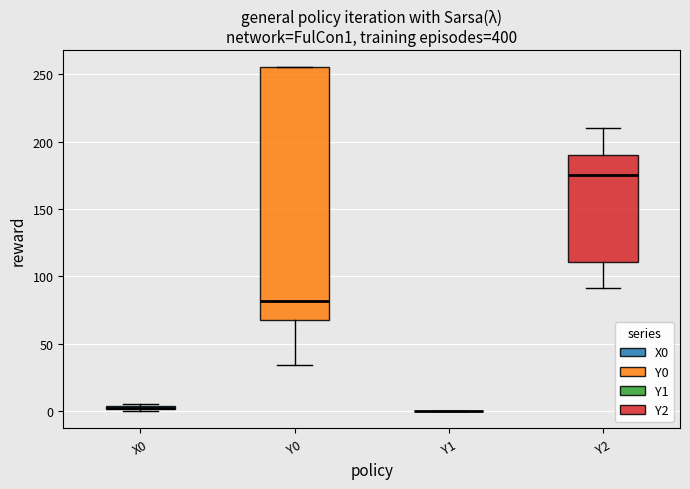

Where is the lower edge of the box for X0 on the y-axis? The values are not printed on the chart, so give them approximately, as read against the axis.

0